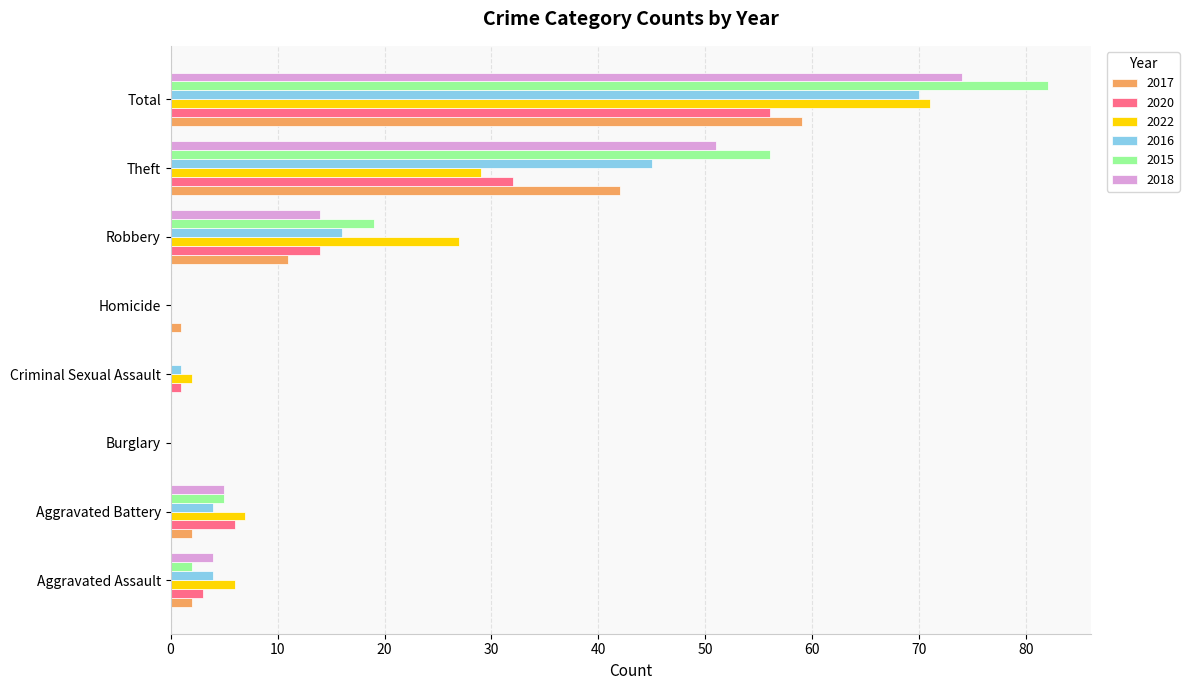

At which category is the sum across all series the highest?

Total